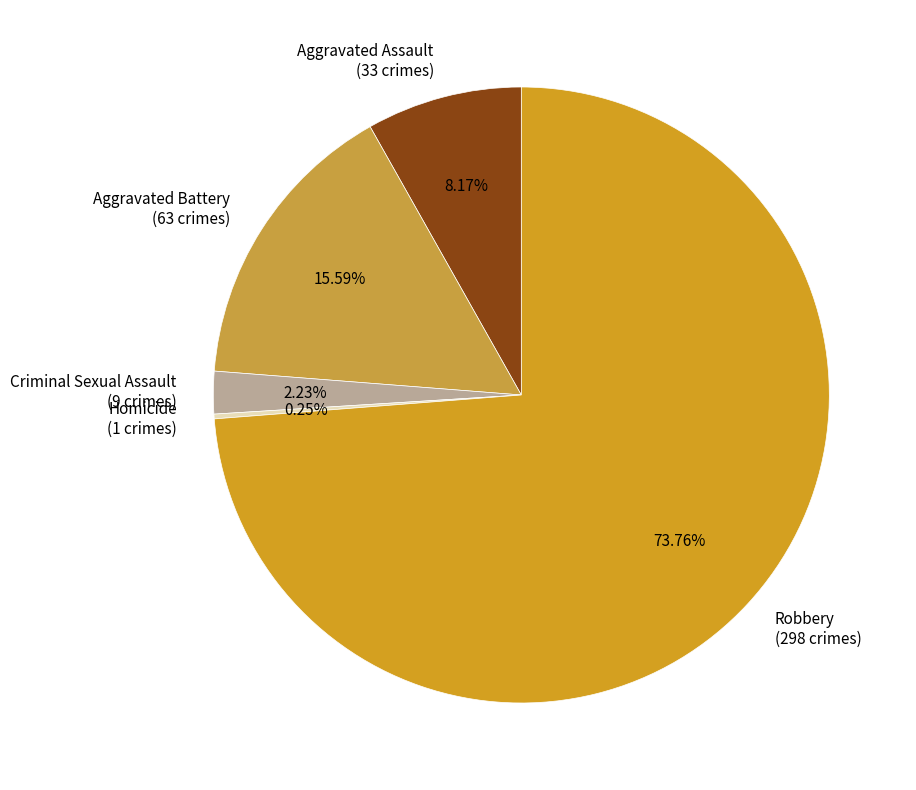

Approximately how many times larger is the value at Robbery (298 crimes) compared to Aggravated Battery (63 crimes)?

4.7